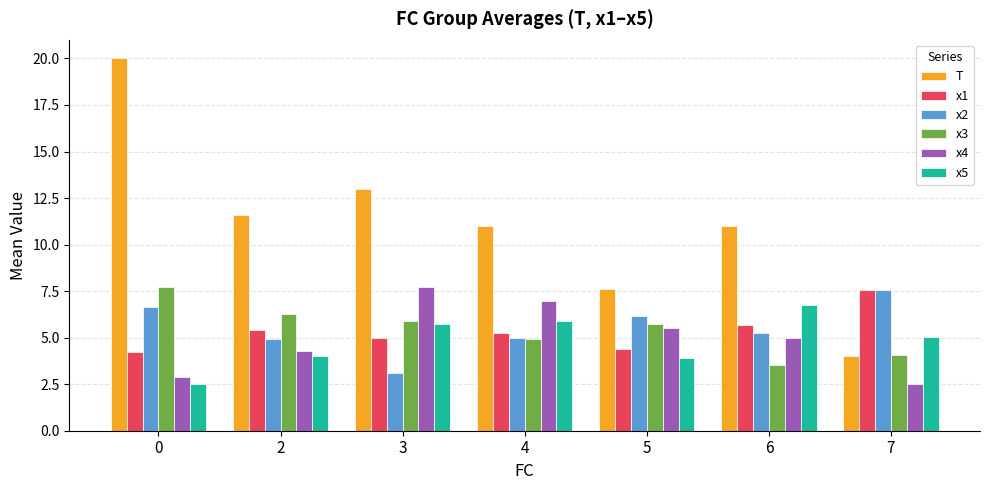

What is the approximate value of x4 at 2?

4.3